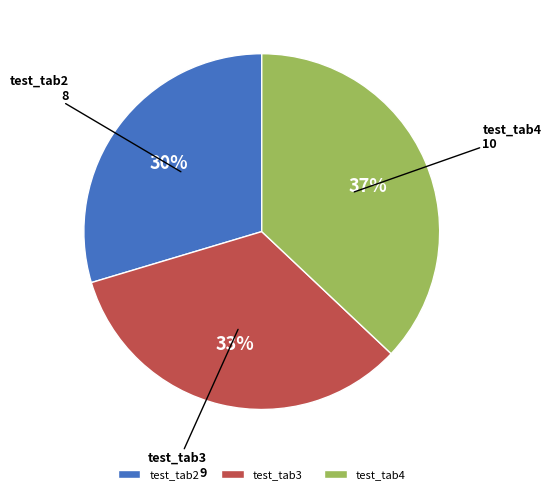

To the nearest percent, what portion does test_tab3 represent?

33%